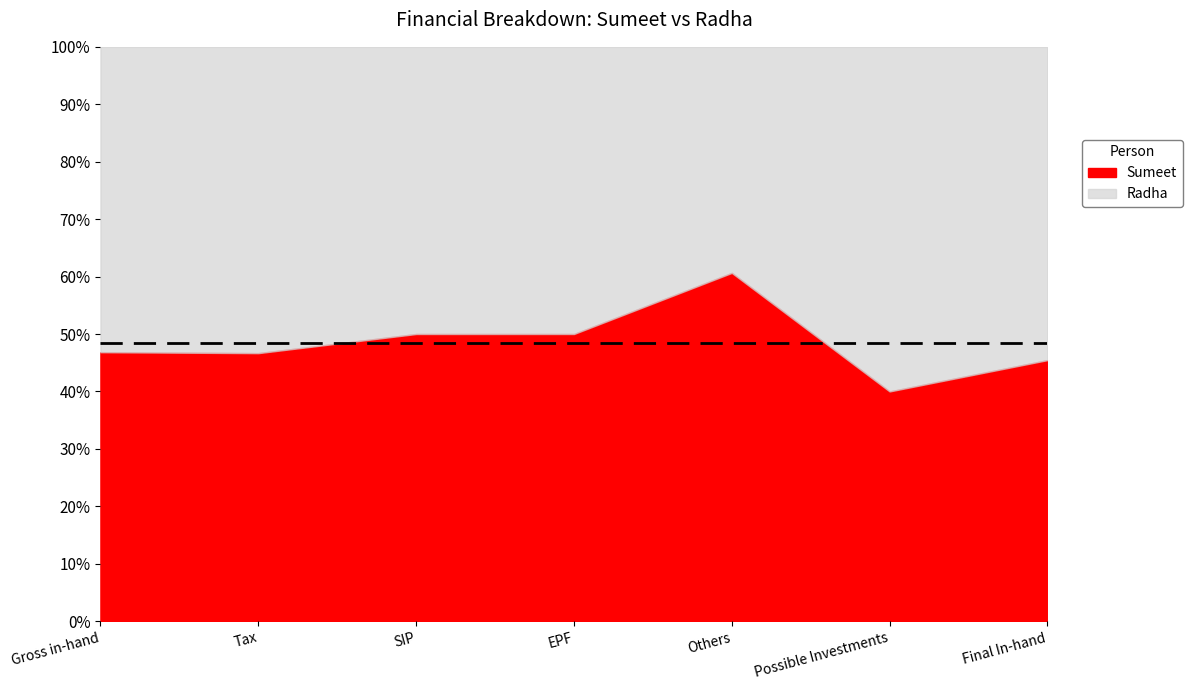

Which category has the lowest value in the Sumeet series?

Possible Investments